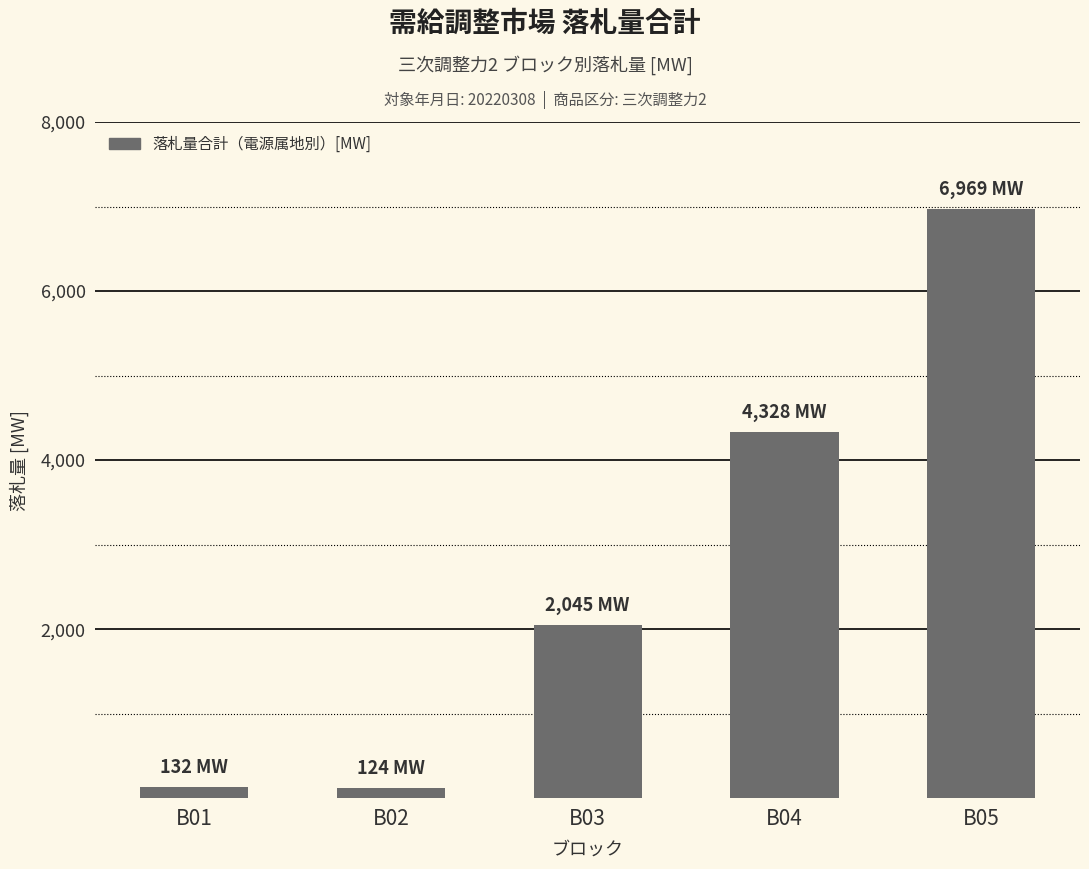

What is the ratio of the value at B05 to the value at B04?

1.6